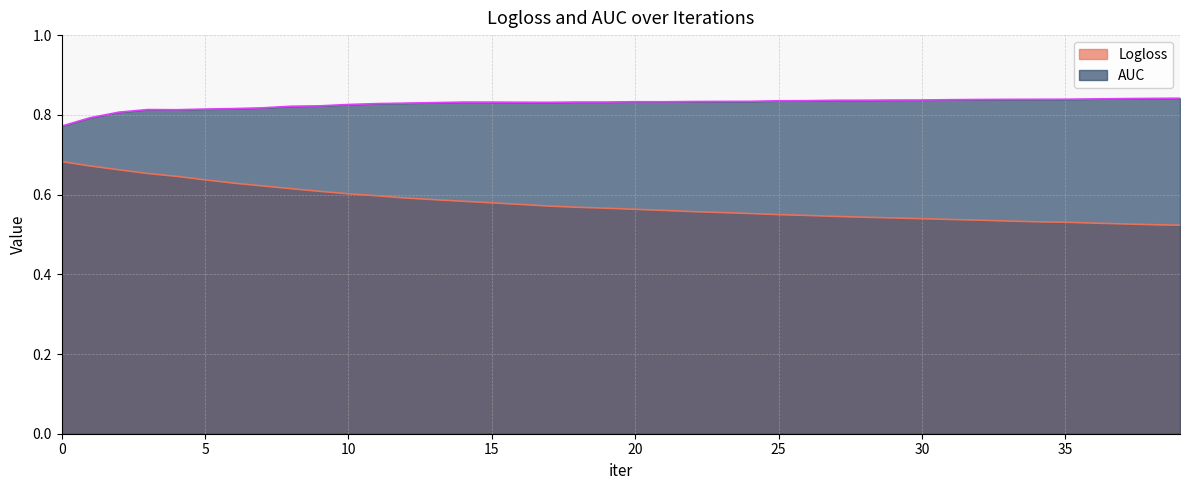

What is the lowest value of the AUC series?

0.8